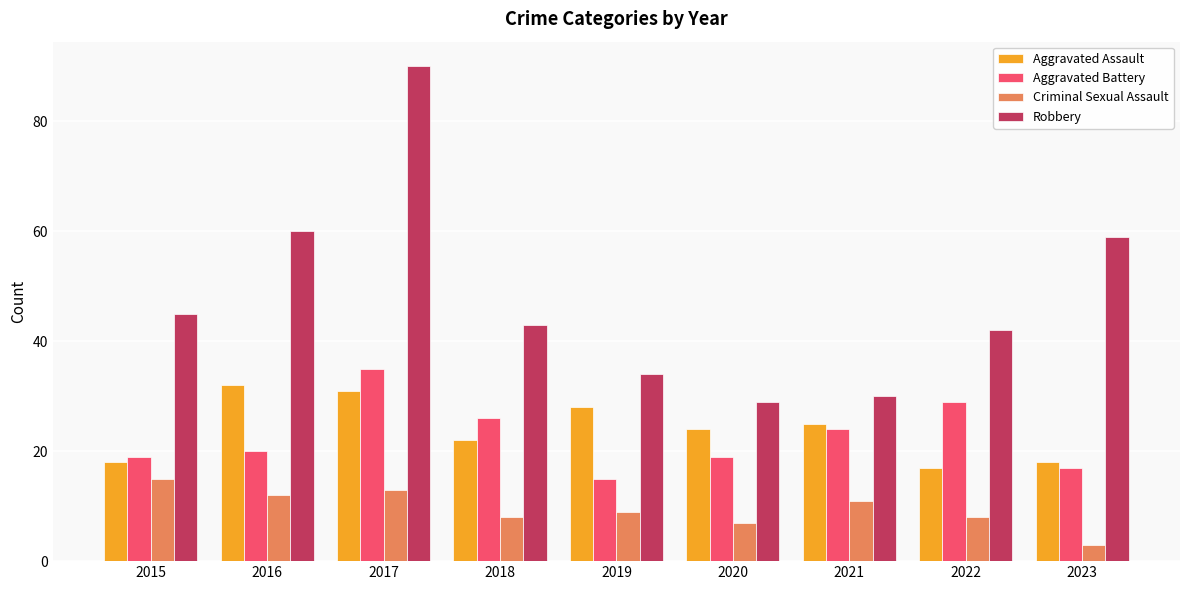

What is the difference between the highest and lowest values at 2015?

30